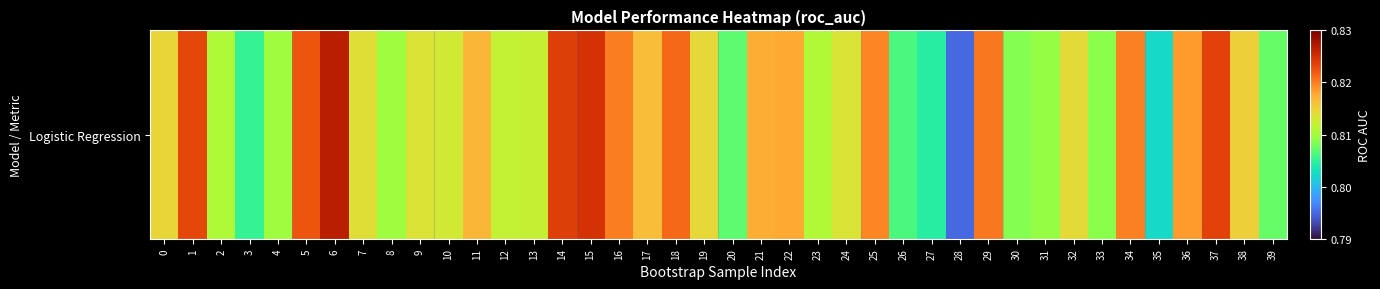

What is the sum of all values?

32.6